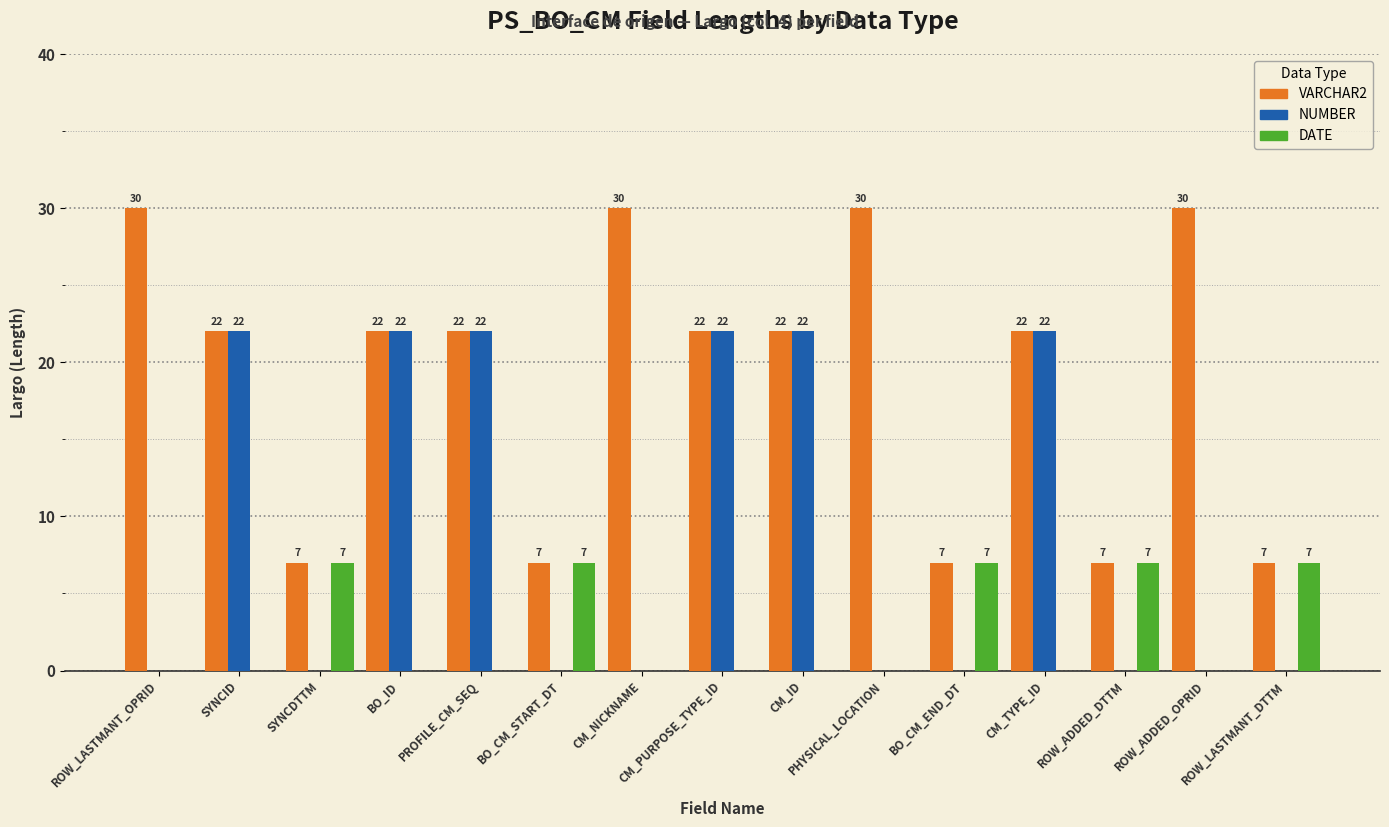

What is the total value across all series at BO_ID?

44